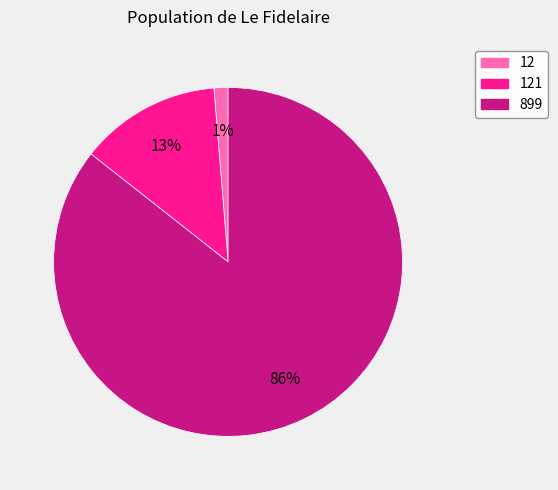

Is there any slice that represents more than half of the pie?

Yes